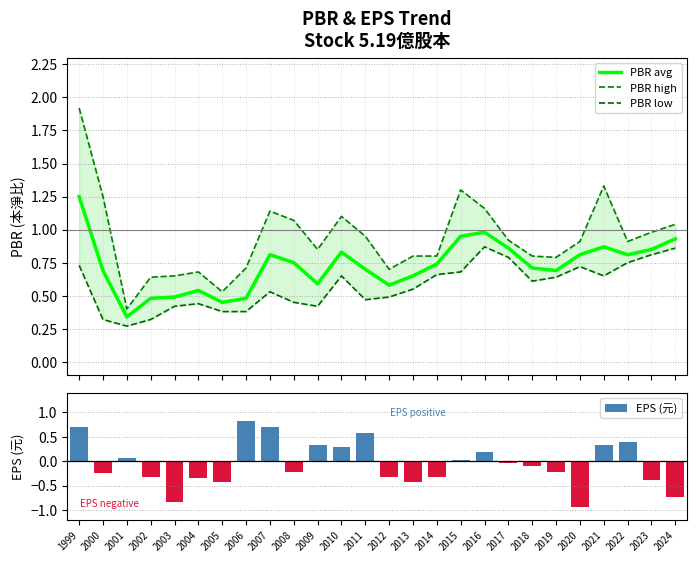

At how many categories does at least one series exceed 0?

26